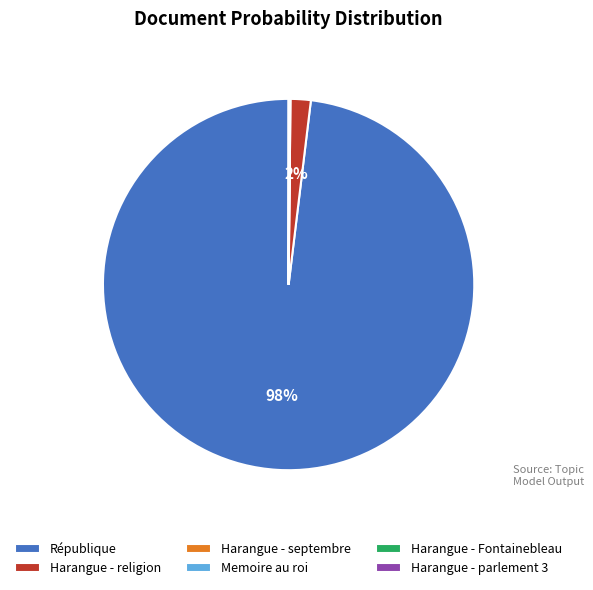

What is the majority slice?

République